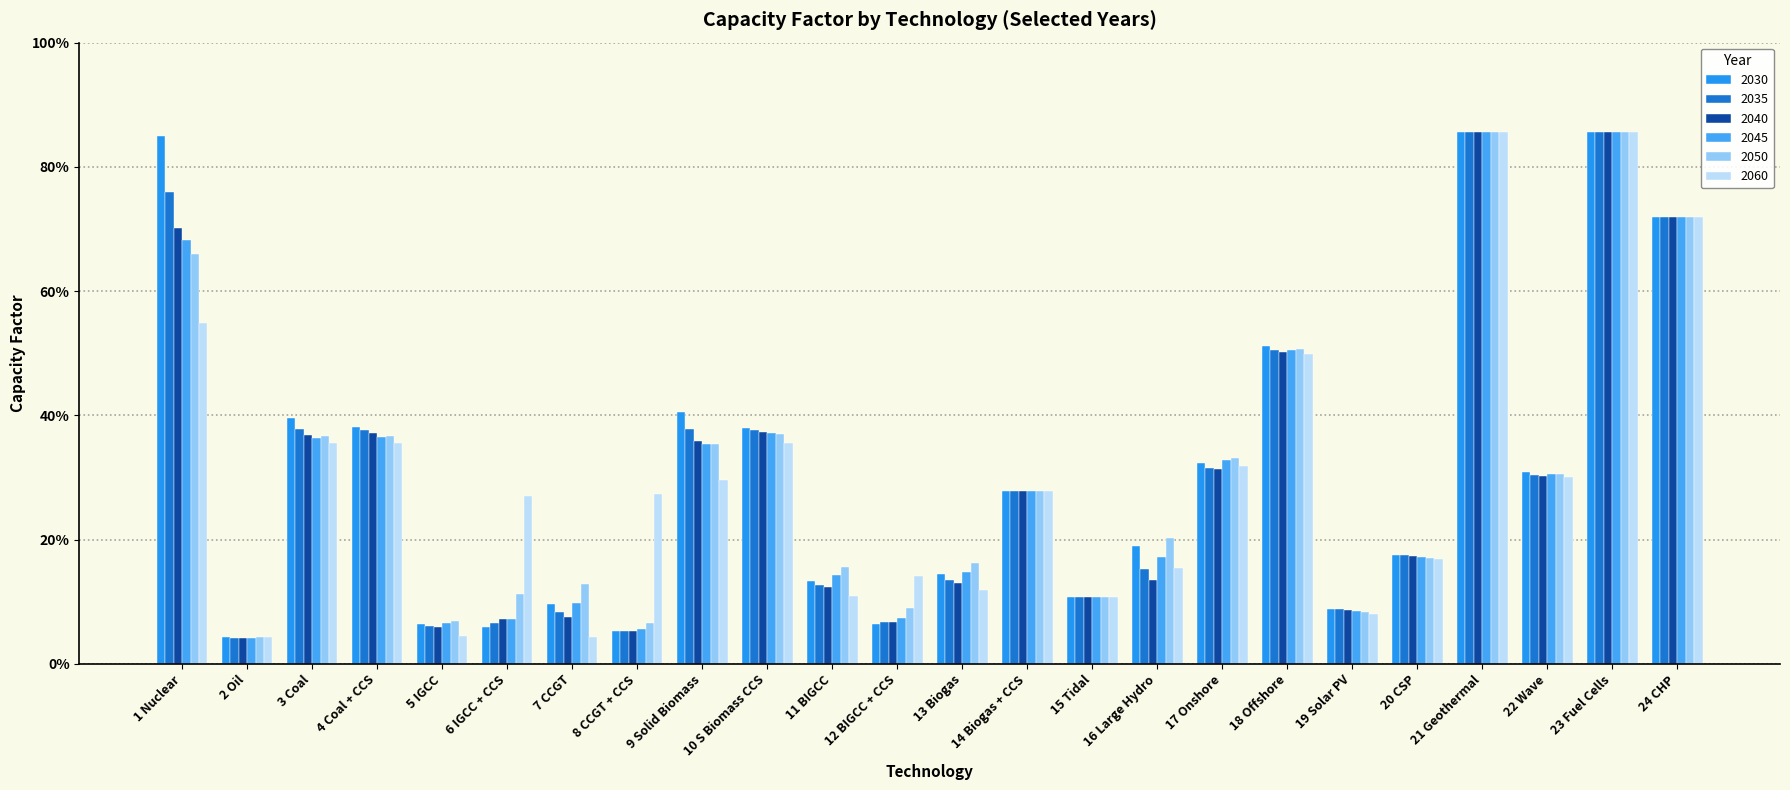

Are the bars horizontal?

No